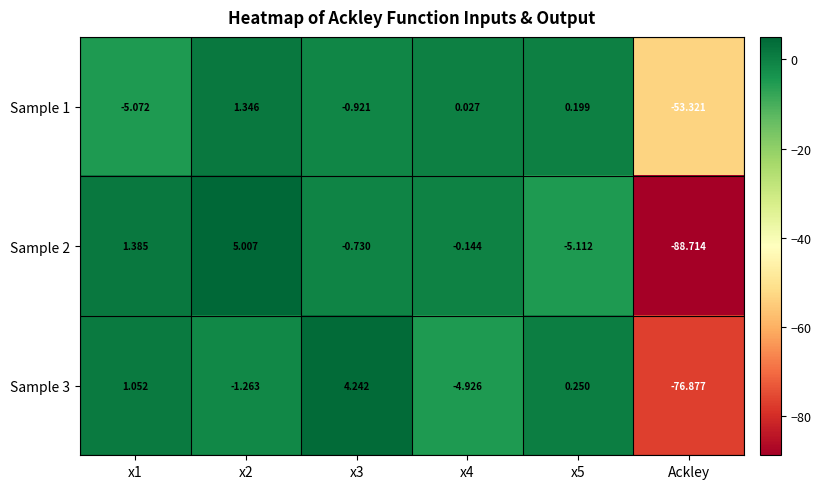

At which label does Sample 3 reach its minimum?

Ackley